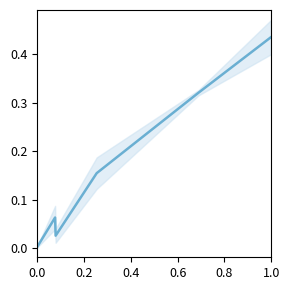

Reading left to right, list all the values displayed in this chart.

0.0	0.1	0.0	0.2	0.3	0.4